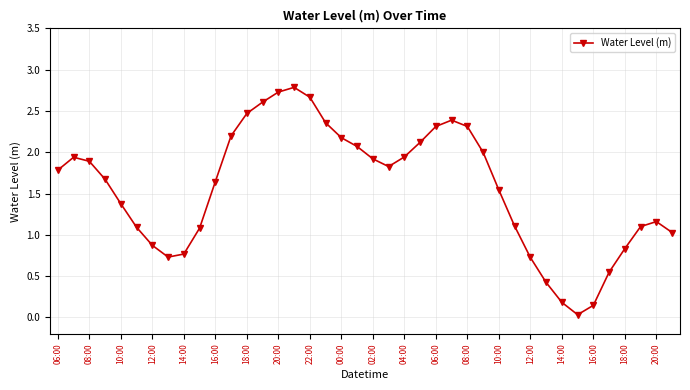

True or false: there are more than 2 points higher than both neighbors.

True